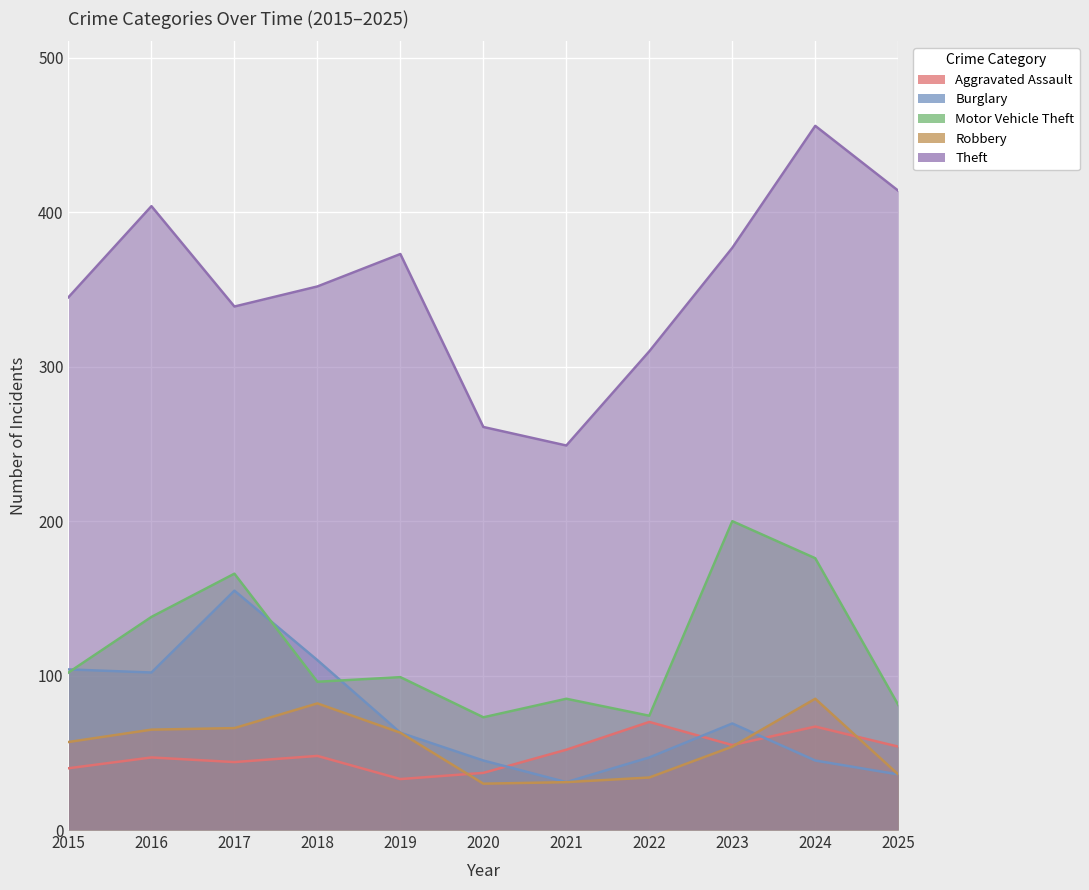

At which category does the chart reach its peak across all series?

2024